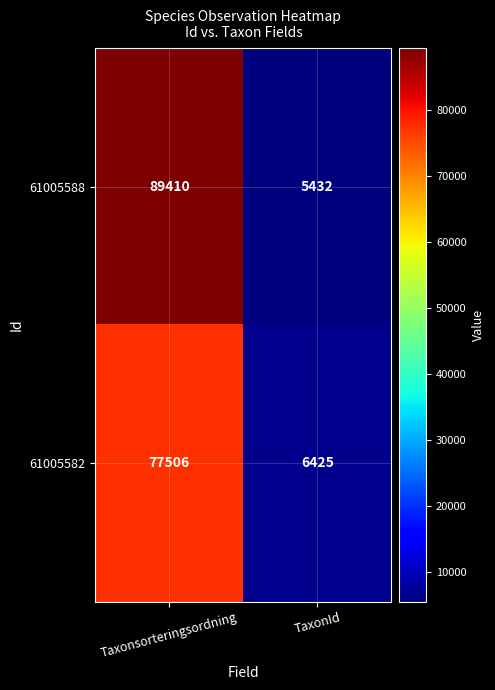

Which series has the largest total across all categories?

61005588